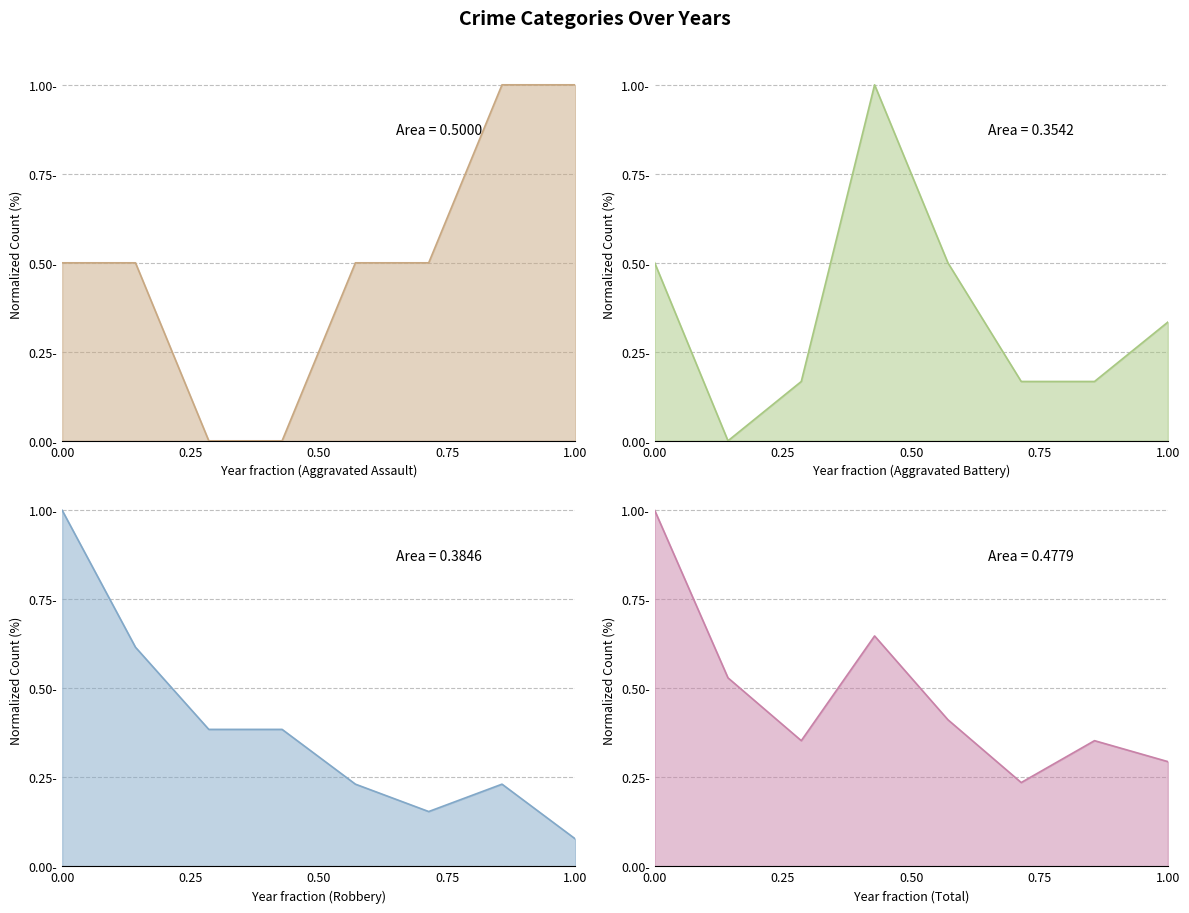

What is the difference between the highest and lowest values at 2019?

0.3